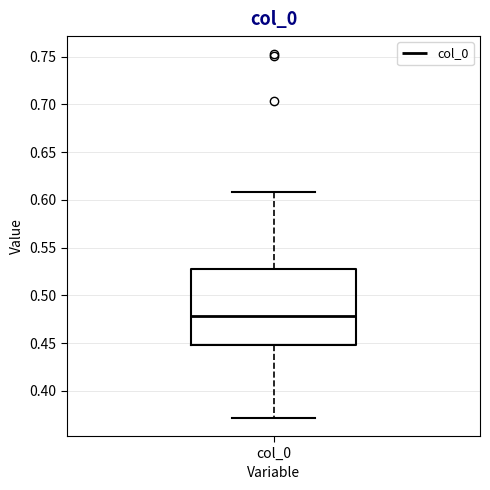

Where does the median line of the box for col_0 sit on the y-axis? The values are not printed on the chart, so give them approximately, as read against the axis.

0.48